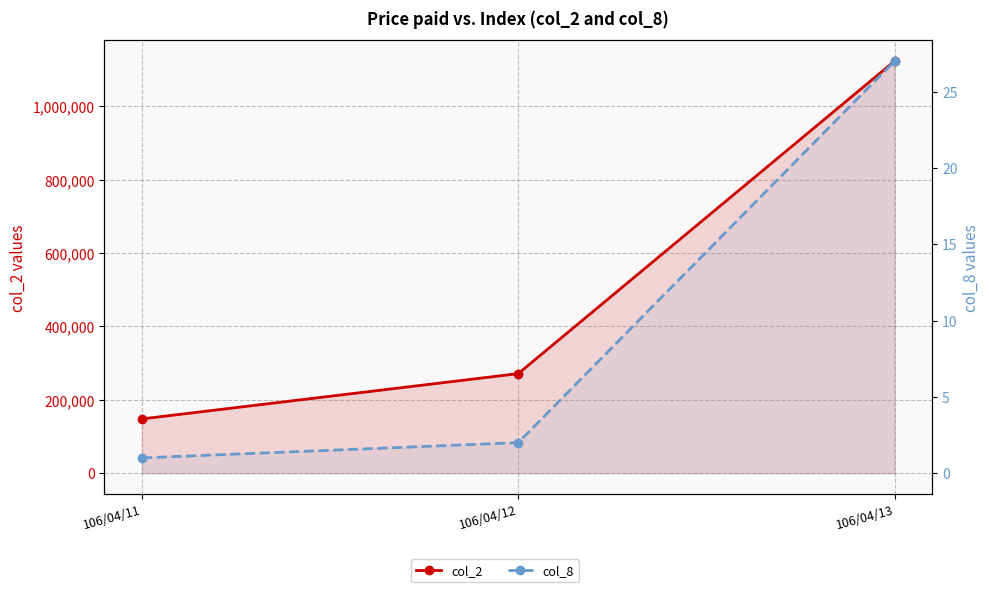

What is the difference between the col_8 values at 106/04/12 and 106/04/11?

1